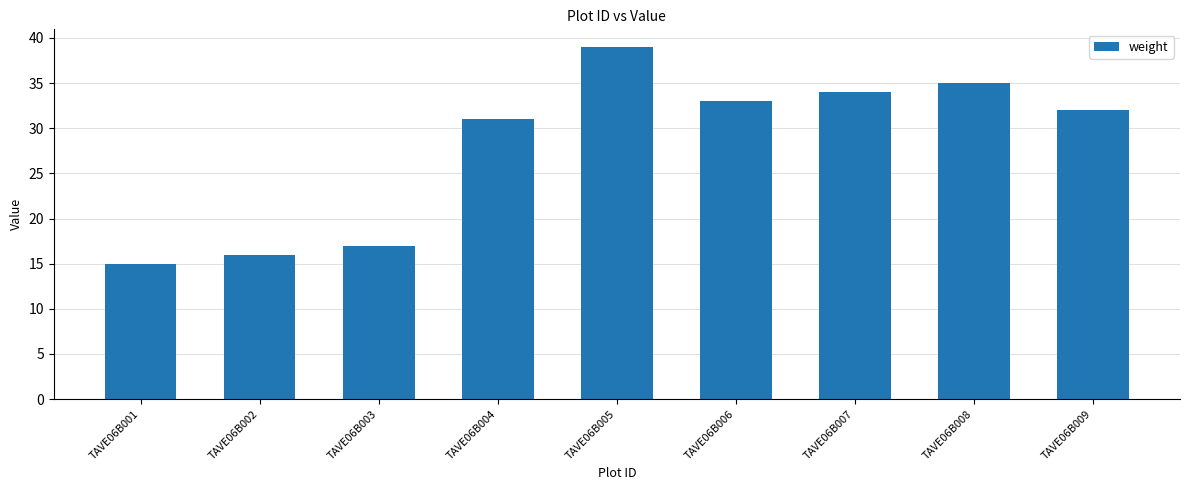

How many data points are less than 32?

4